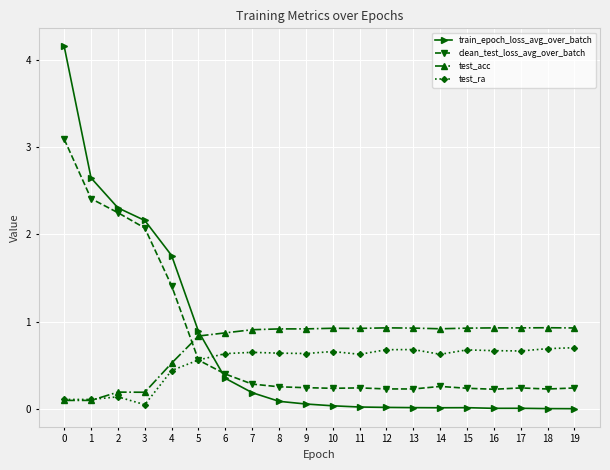

Which series has the widest spread of values?

train_epoch_loss_avg_over_batch